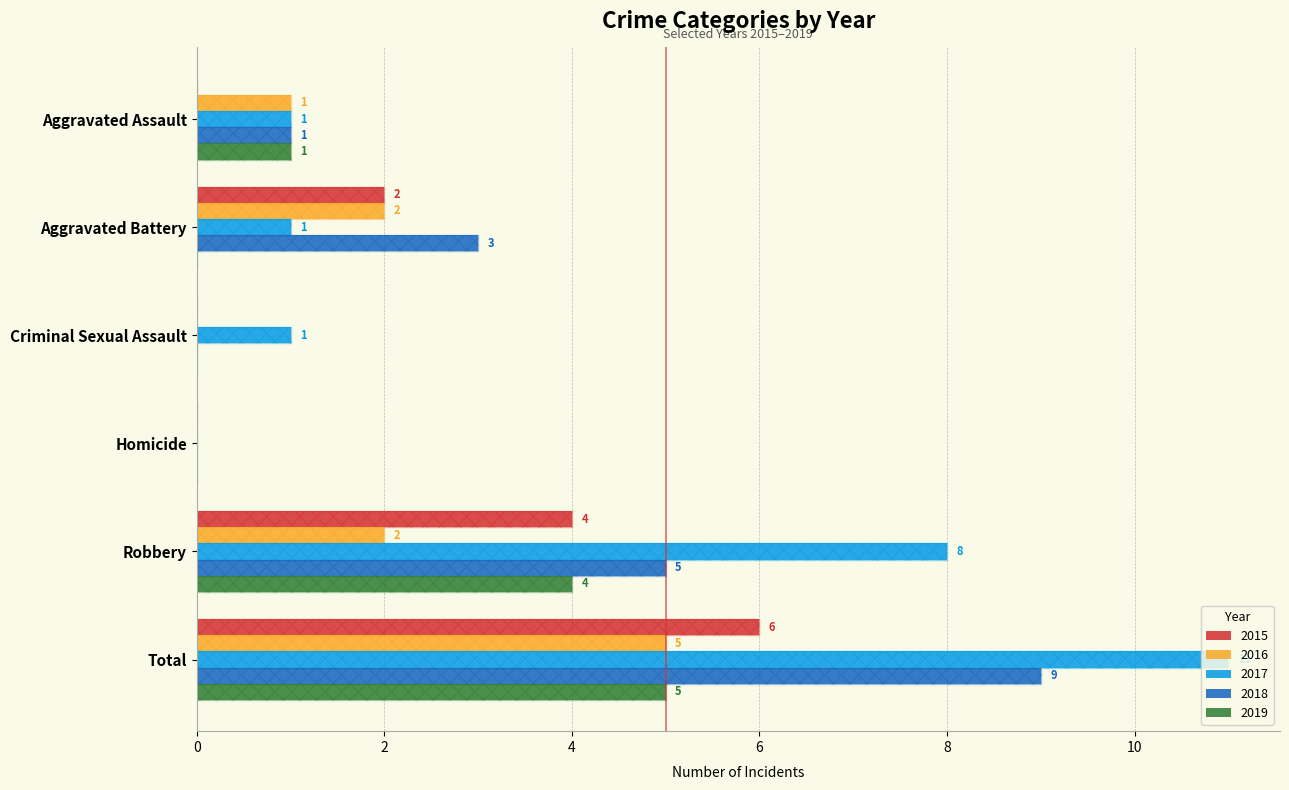

Which category has the lowest value across all series?

Aggravated Assault